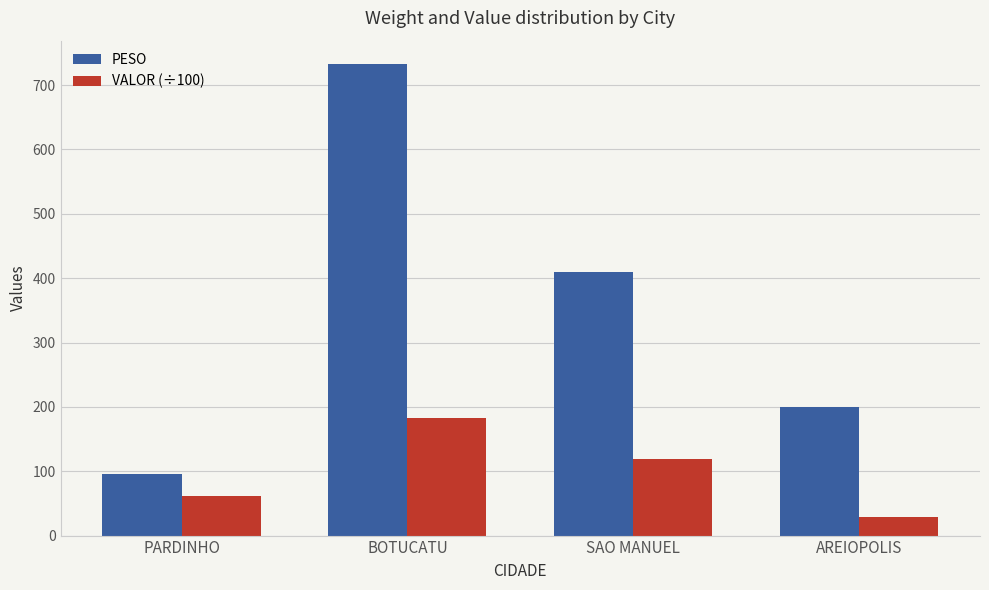

What is the highest value of the PESO series?

732.5